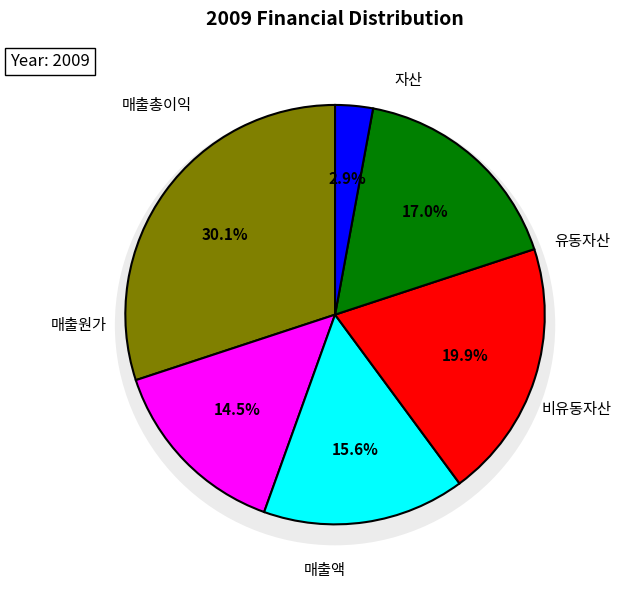

Combined, what portion of the pie is 매출총이익 and 자산?

33.0%